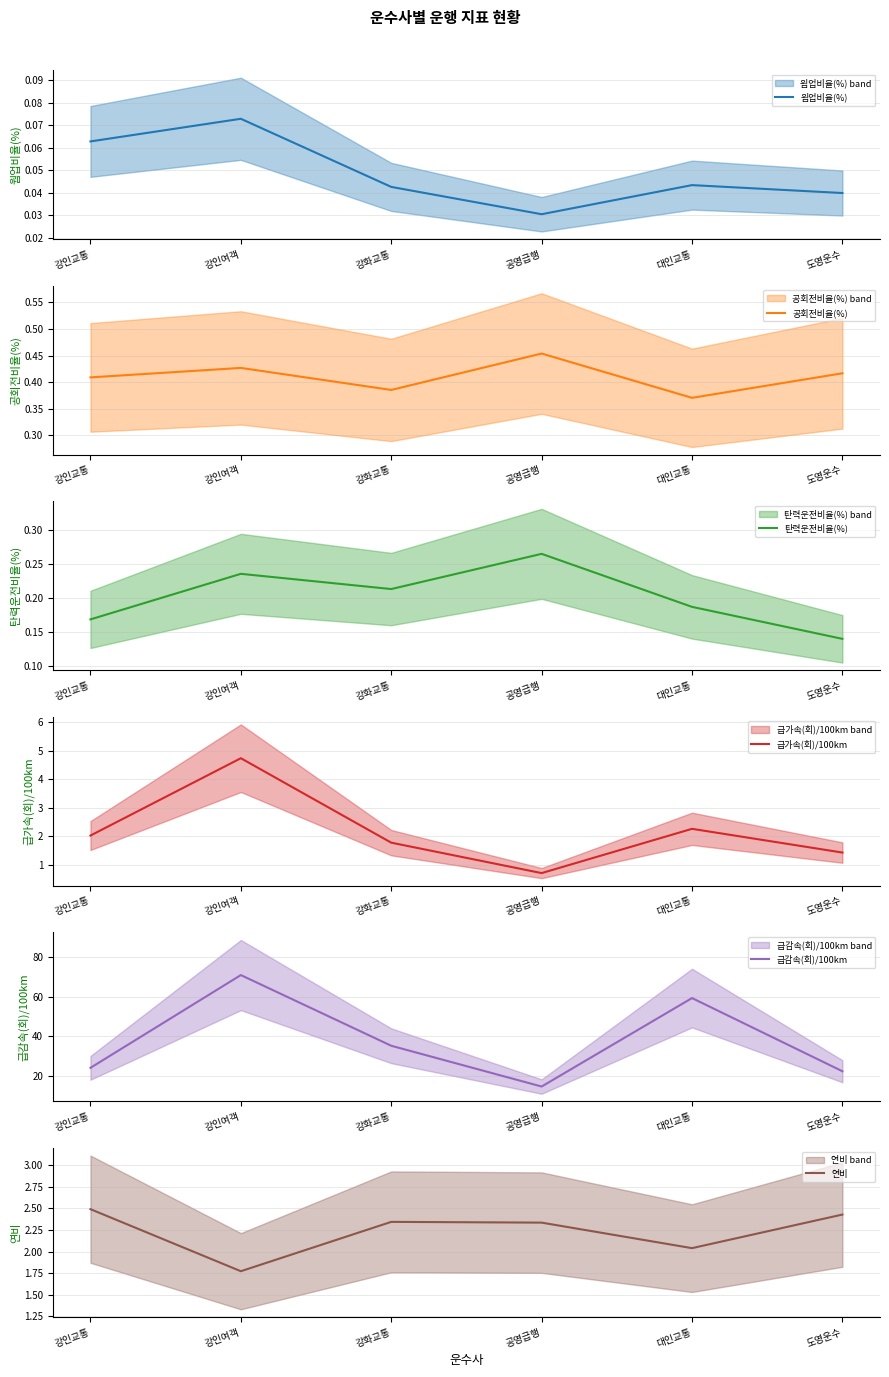

Which category has the highest value in the 급감속(회)/100km series?

강인여객